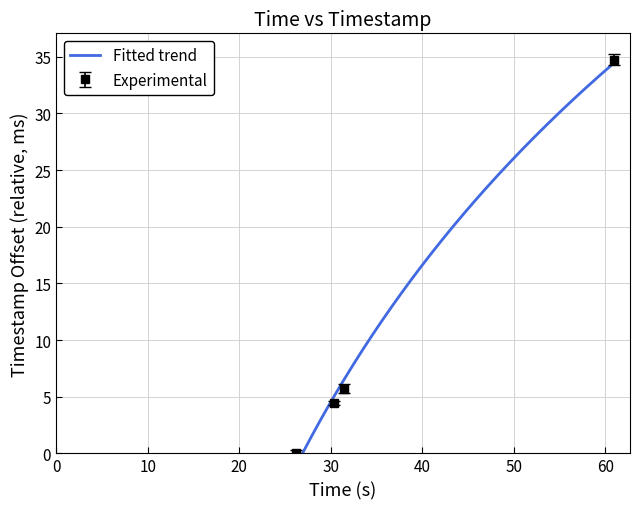

Reading right to left, list all the values displayed in this chart.

time: 34.8	5.7	4.5	0.0
timestamp: 35.3	6.1	4.7	0.3